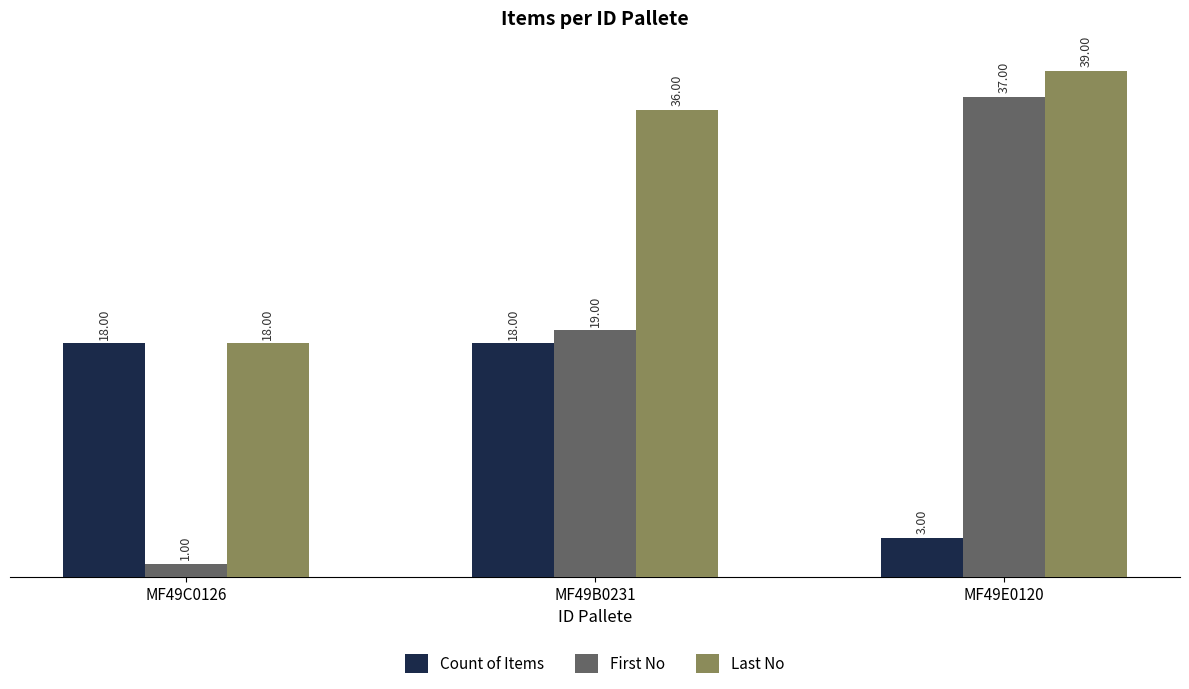

Which series has the largest total across all categories?

Last No